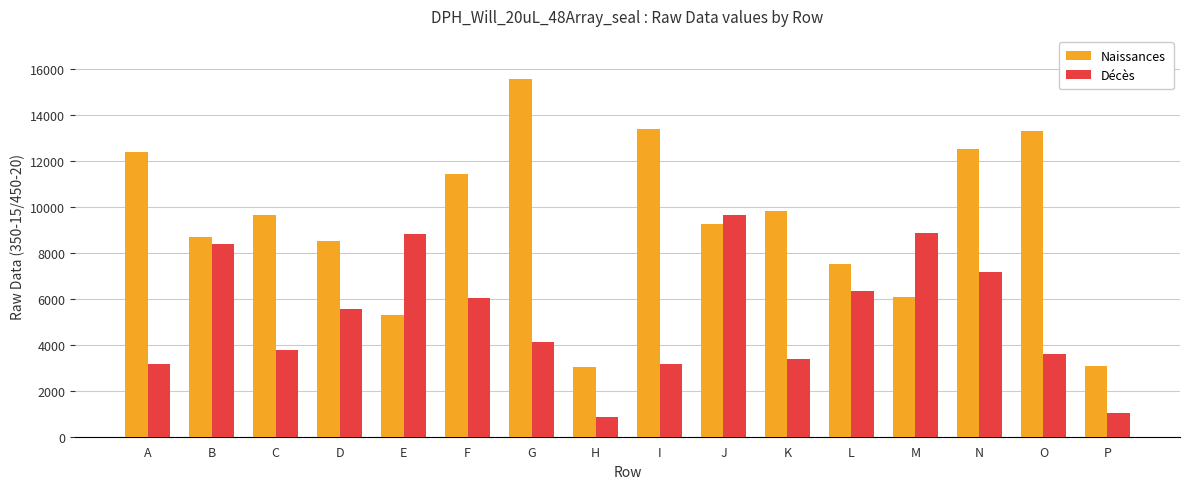

Rank the series at N from lowest to highest value.

Décès, Naissances